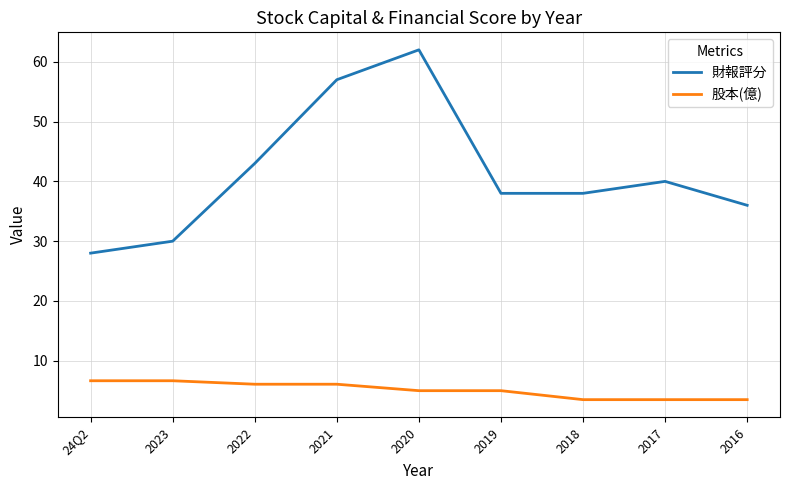

Where does the 股本(億) series first go above 5?

24Q2